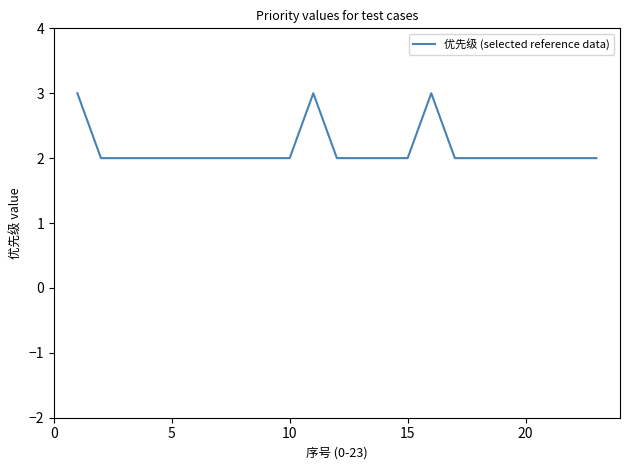

Count the values in the range 2 to 3.

23